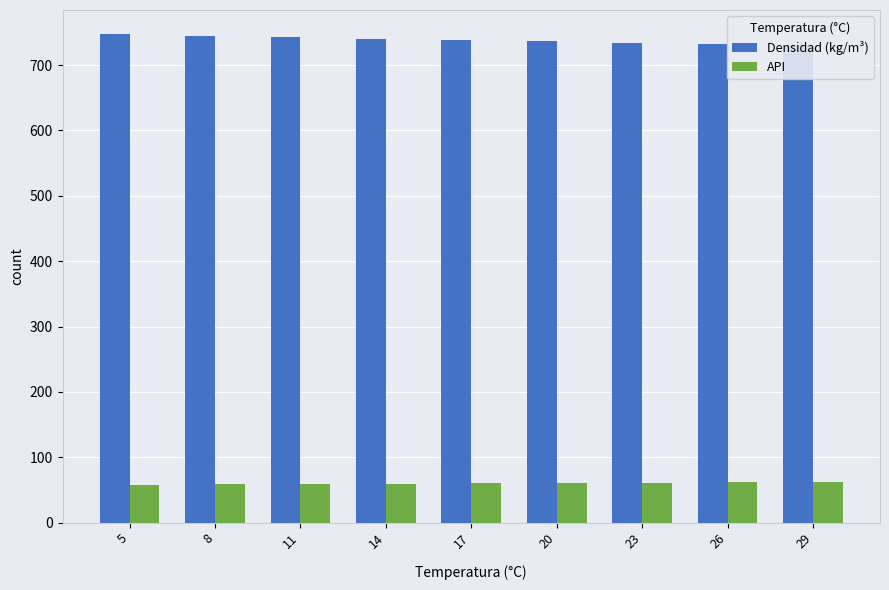

Is the value of API at 23 greater than the value of Densidad (kg/m³) at 14?

No